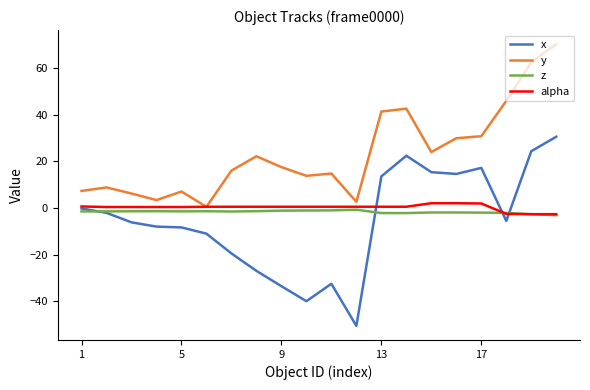

Which series has the largest total across all categories?

y